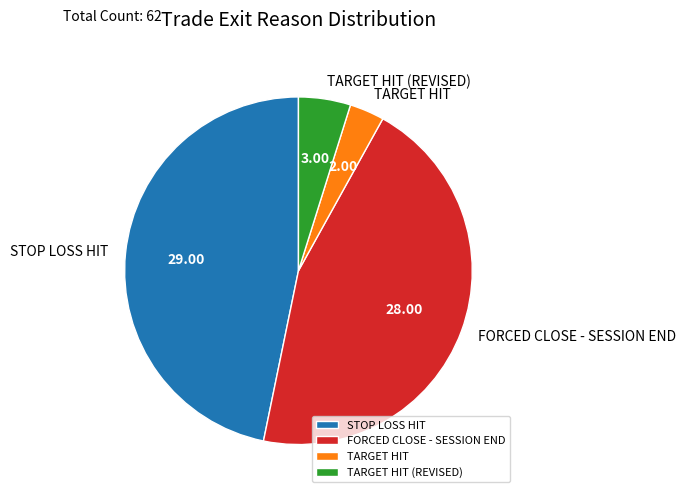

Rank the categories by value from lowest to highest.

TARGET HIT, TARGET HIT (REVISED), FORCED CLOSE - SESSION END, STOP LOSS HIT